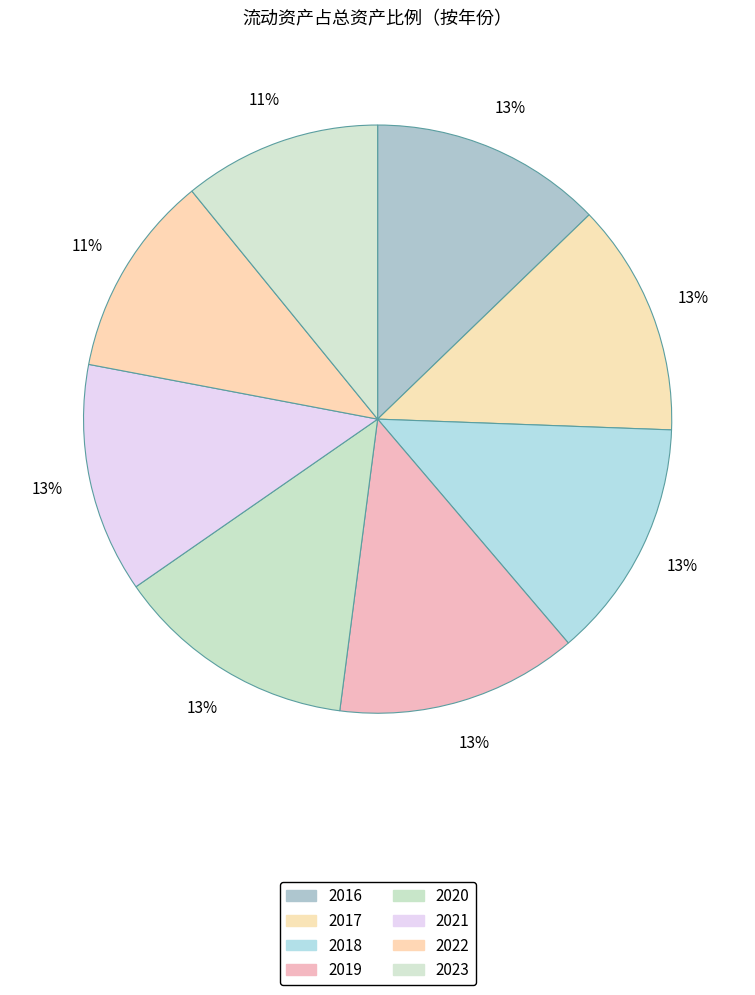

How many segments does this pie chart have?

8